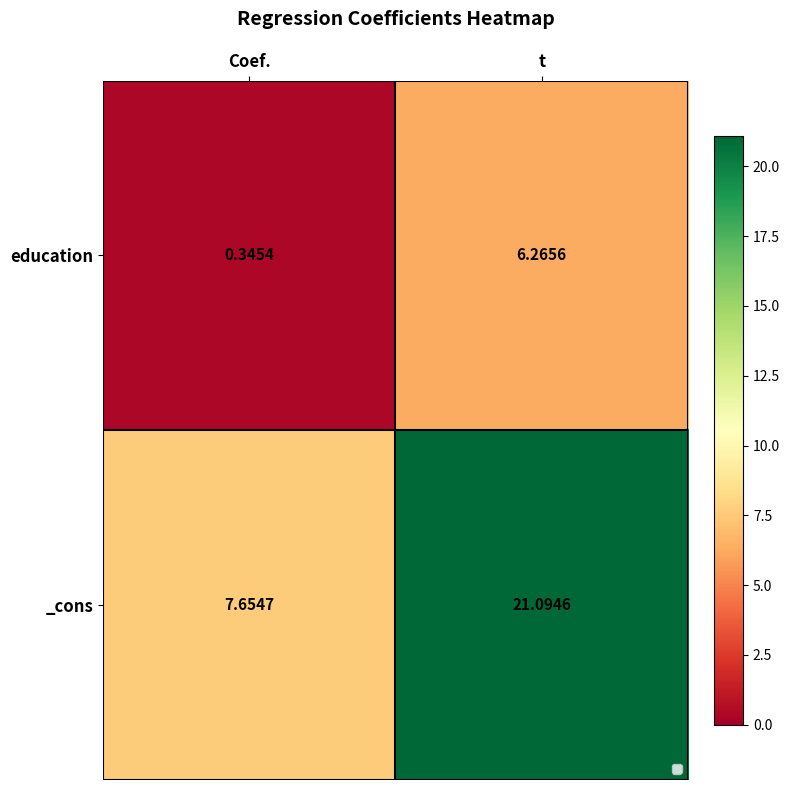

Rank the series at 1 from lowest to highest value.

education, _cons